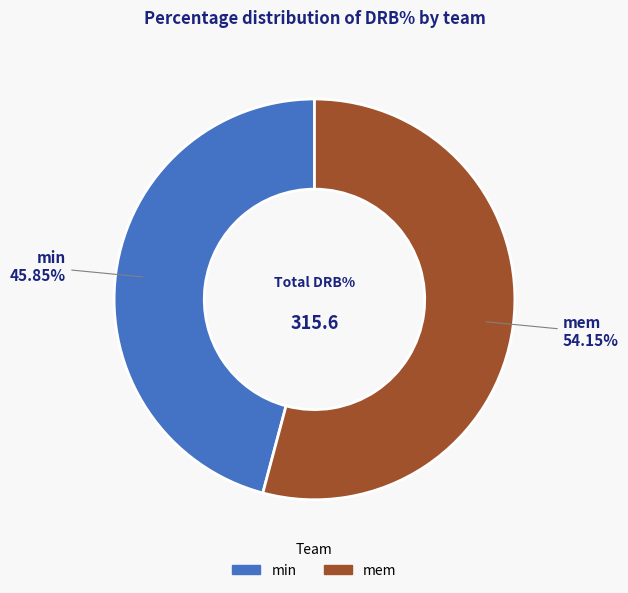

Do mem and min together represent more than half of the pie?

Yes